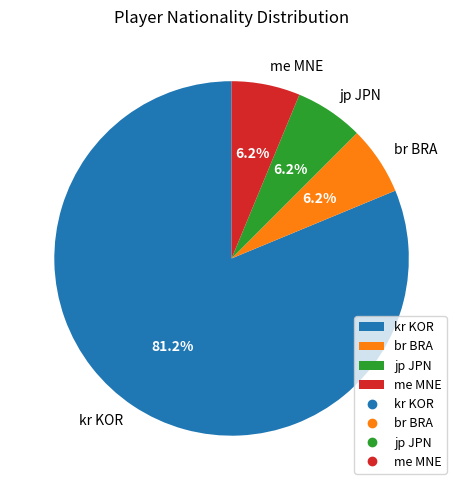

What percentage is the me MNE slice, to the nearest percent?

6%